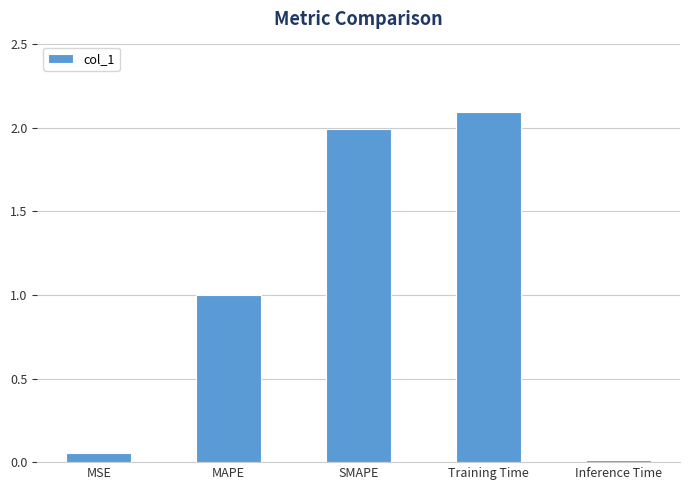

What is the value of the 2nd bar from the left?

1.0